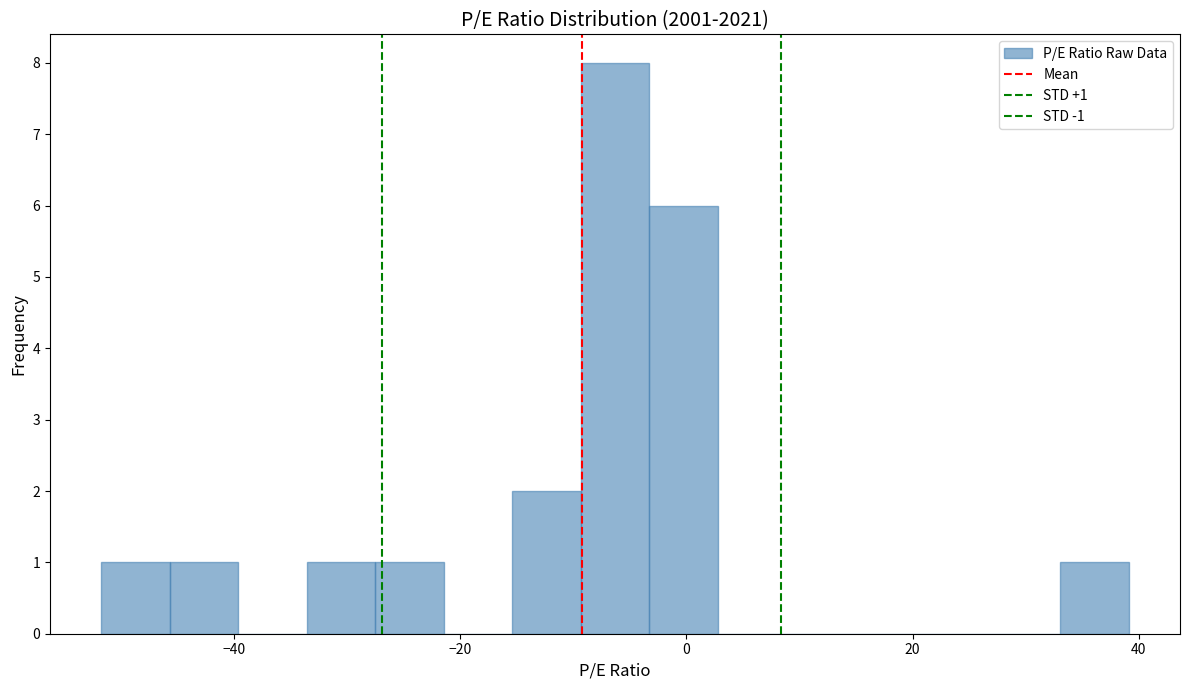

Read against the x-axis, roughly where is the centre of the tallest bar?

-6